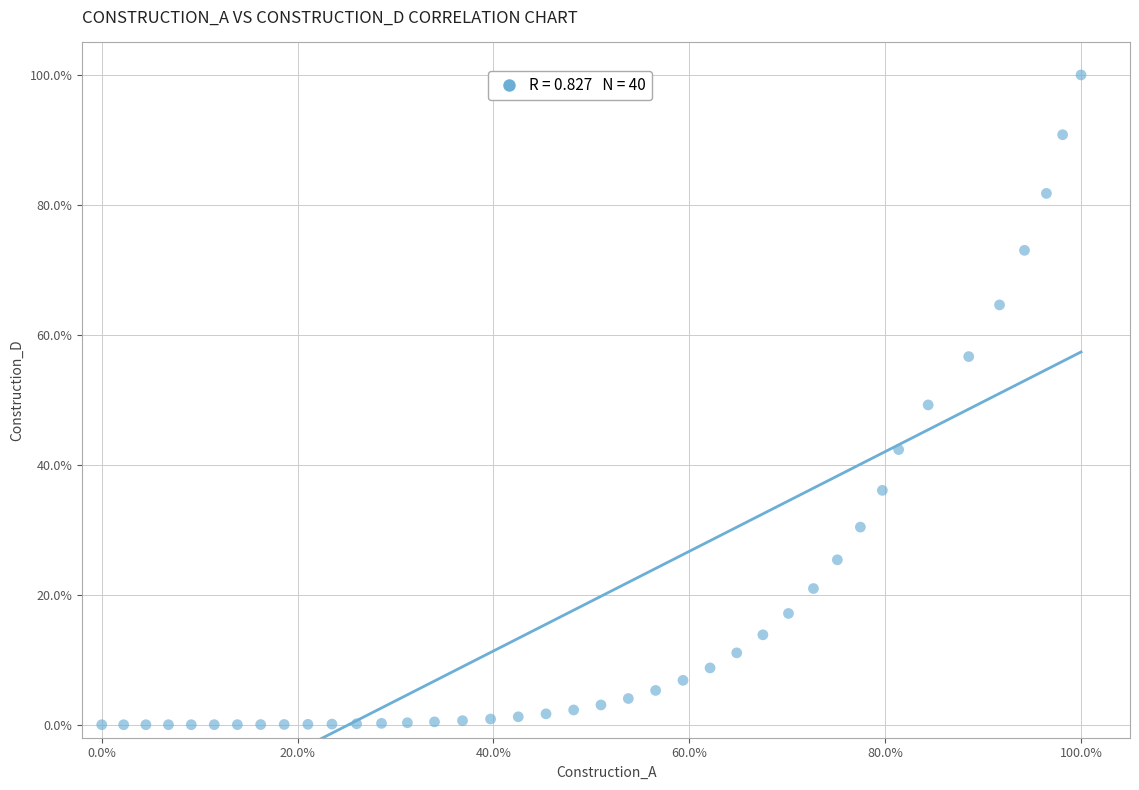

What is the range of X values (max minus min)?

100.0